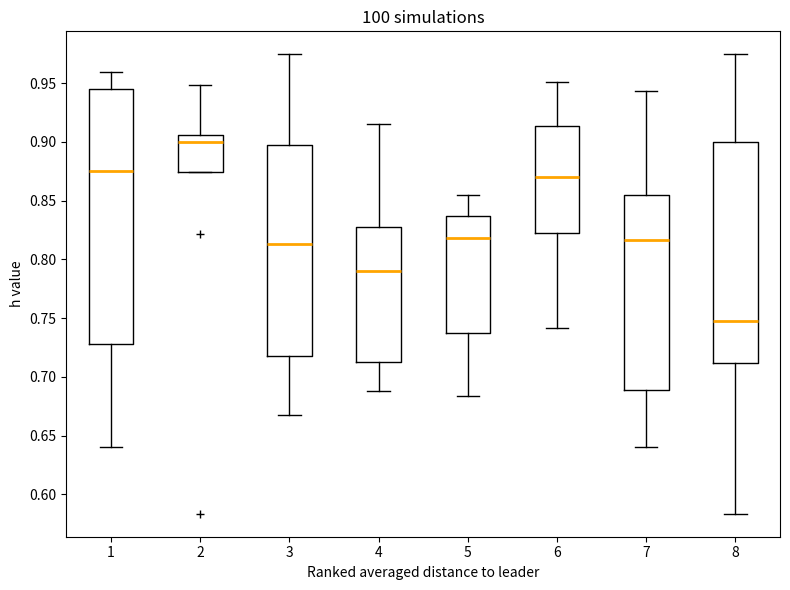

Which box's median line is the lowest?

8